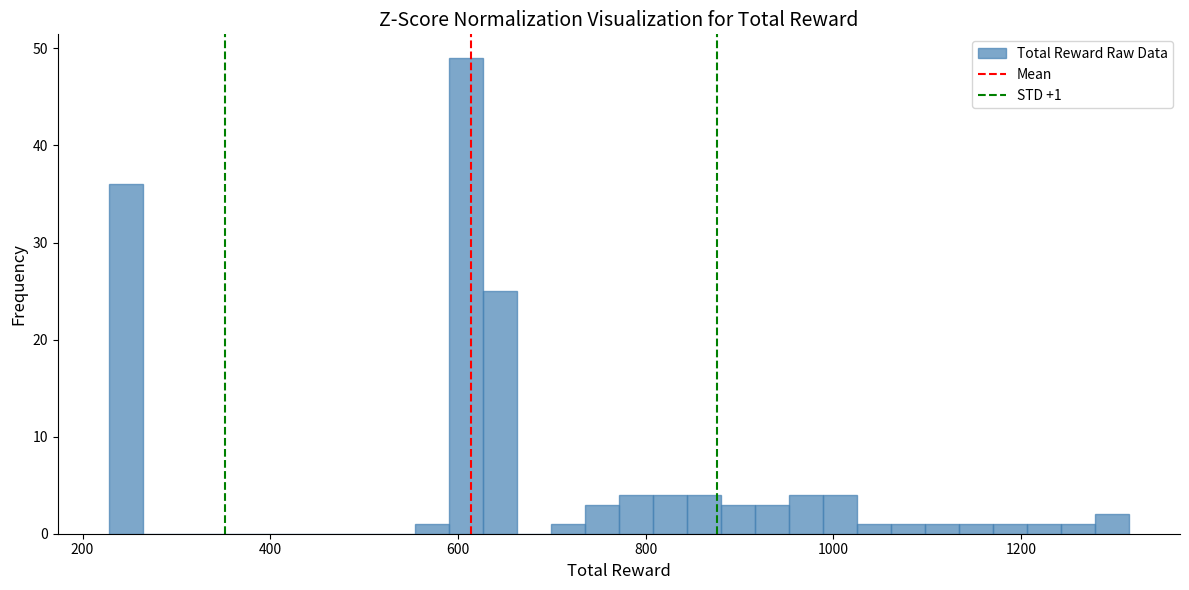

Read against the x-axis, roughly where is the centre of the tallest bar?

600